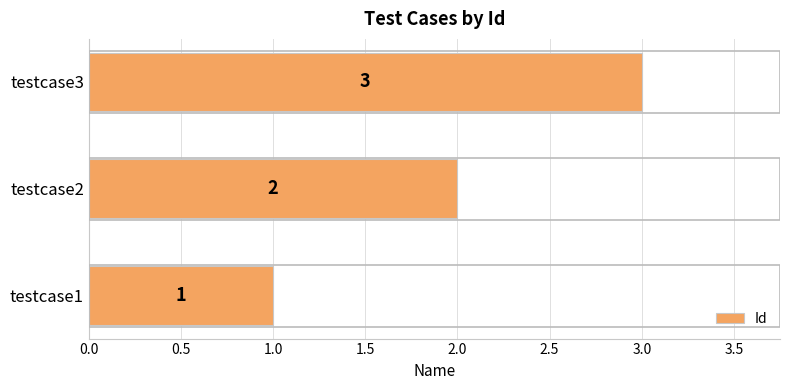

Is it true that the value at testcase2 is 3?

False